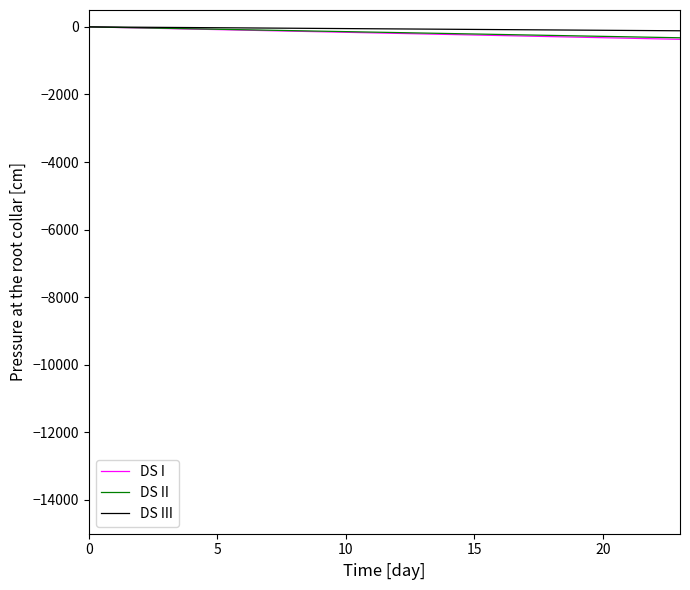

What is the minimum value for DS I?

-368